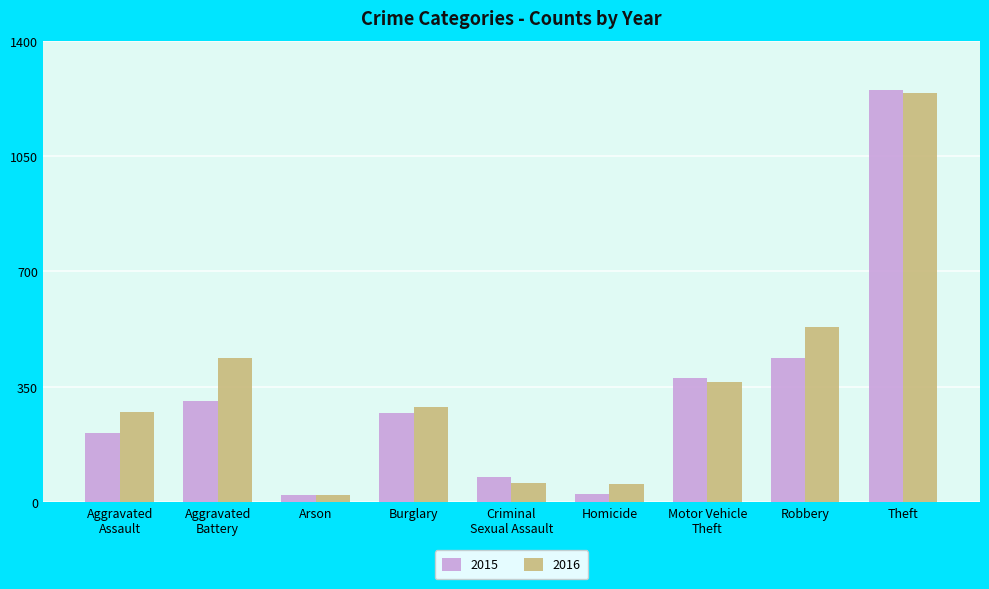

Which series has the largest range (max minus min)?

2015